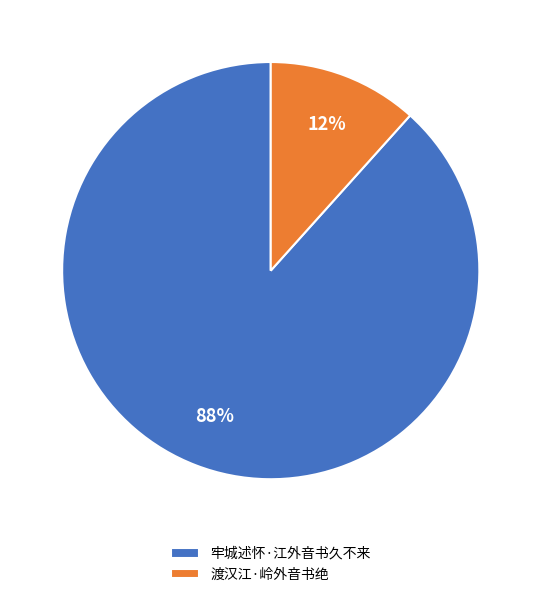

To the nearest percent, what portion does 牢城述怀·江外音书久不来 represent?

88%